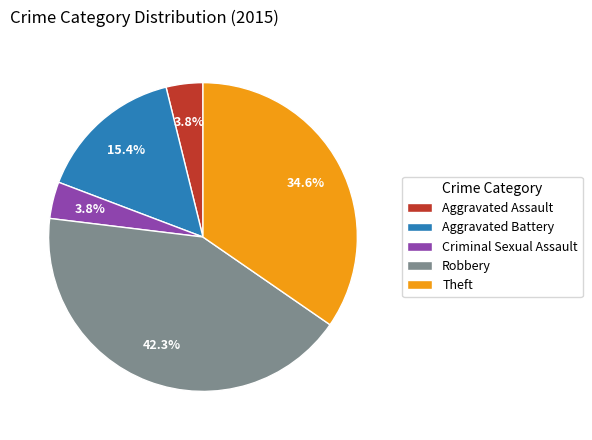

Is there any slice that represents more than half of the pie?

No